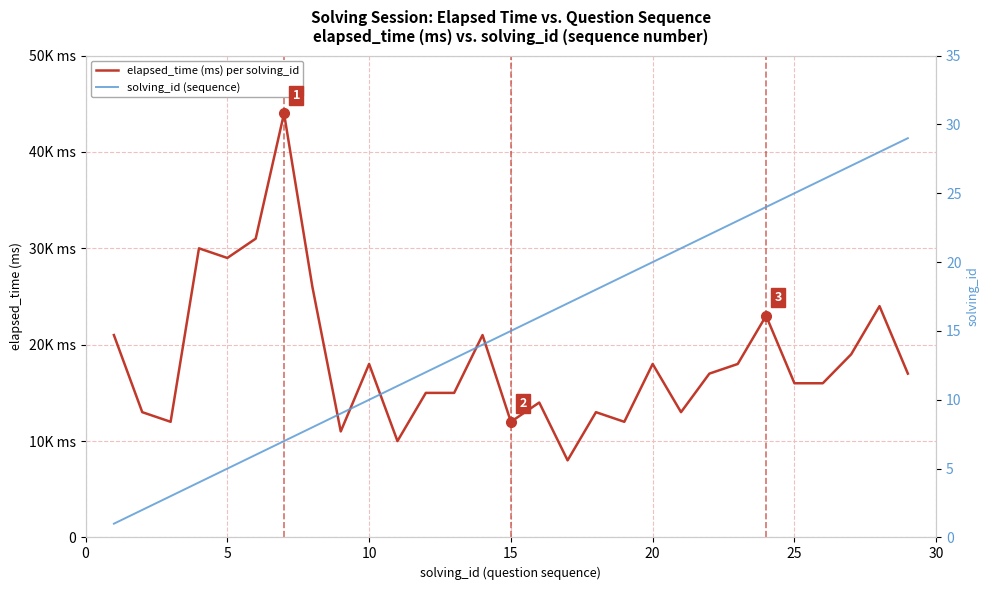

True or false: solving_id (sequence) and elapsed_time (ms) per solving_id intersect in this chart.

False